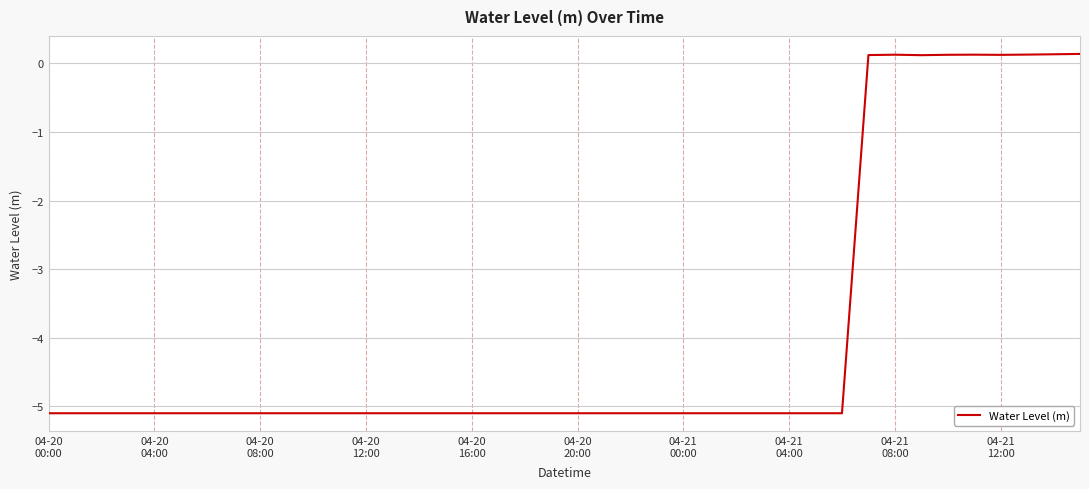

How many lines are shown in the chart?

1